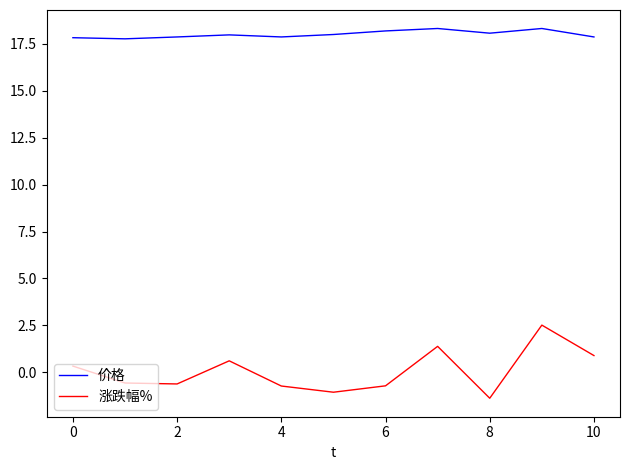

True or false: 价格 has more than 1 interior local peaks.

True